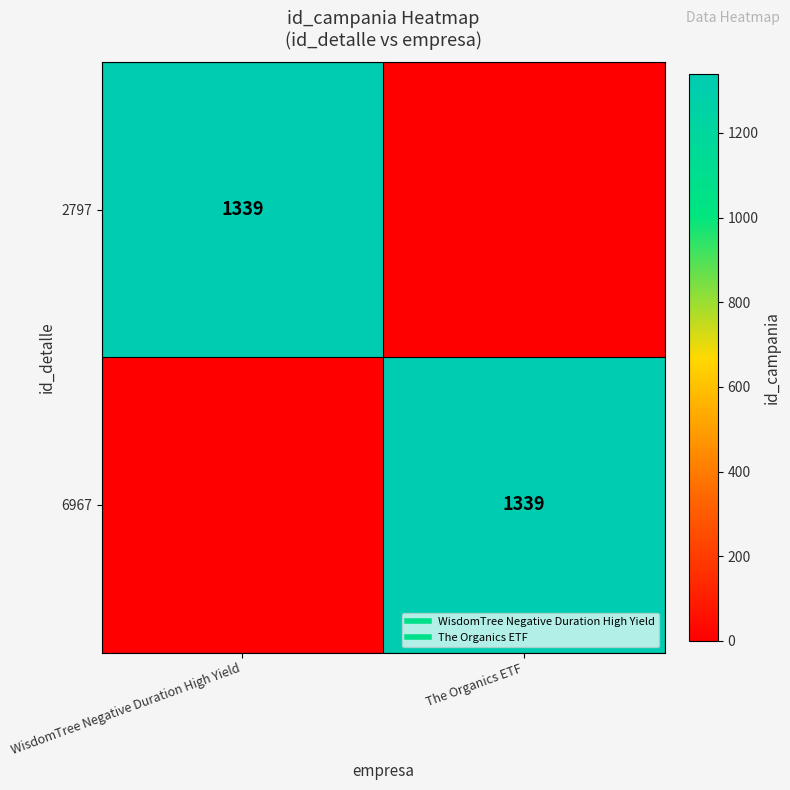

How many data points in 2797 are less than 1339?

1